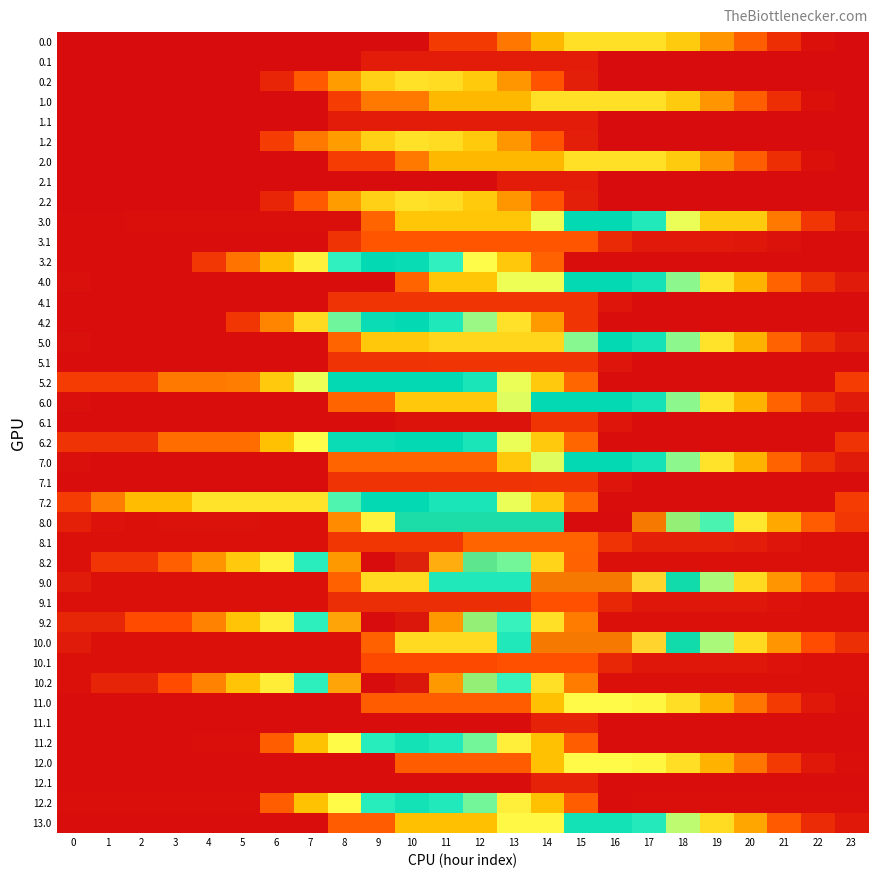

Which series changed the most between 9 and 14?

10.0